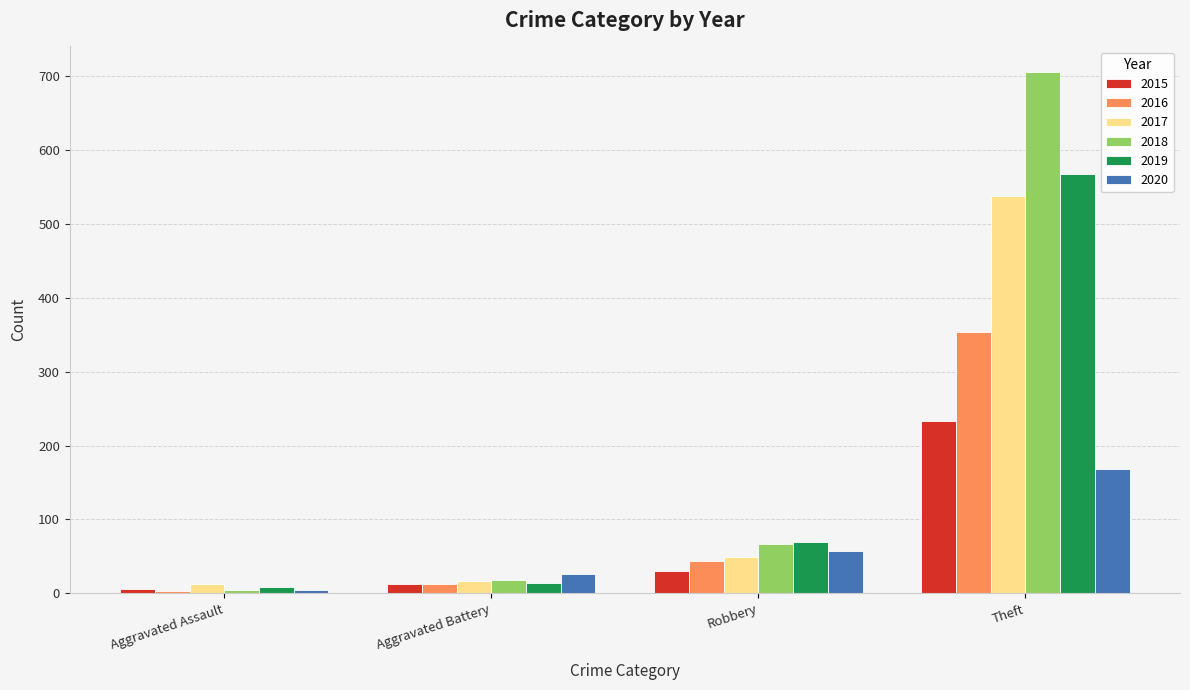

Does the chart contain any negative values?

No